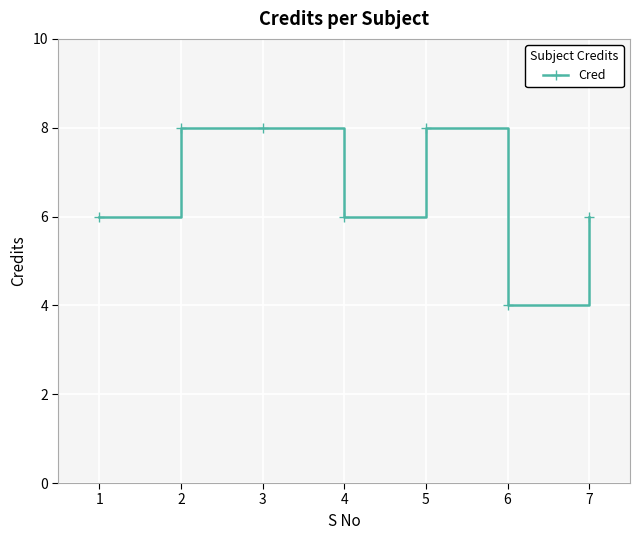

Reading left to right, transcribe all the data shown in this chart.

6	8	8	6	8	4	6